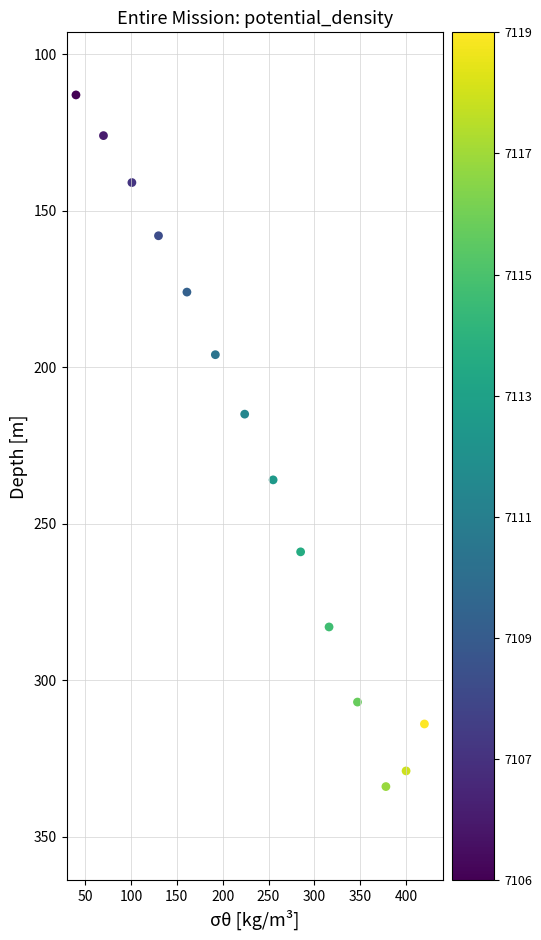

What Y value in the scatter plot is closest to 223?

215